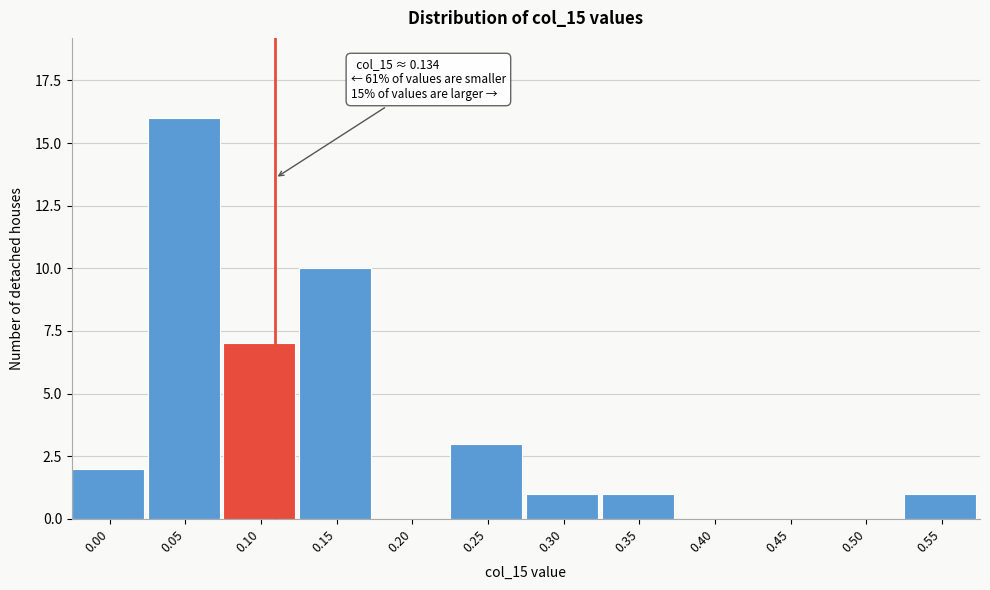

Reading right to left, what are all the values shown in this chart?

0.55=1	0.50=0	0.45=0	0.40=0	0.35=1	0.30=1	0.25=3	0.20=0	0.15=10	0.10=7	0.05=16	0.00=2